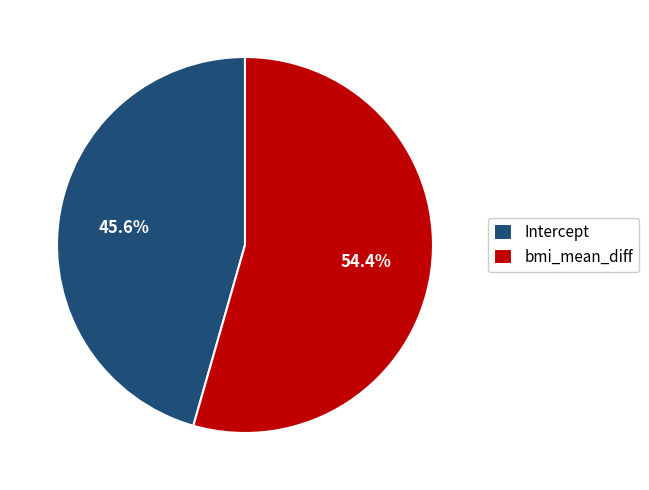

To the nearest percent, what is the average slice percentage?

50%